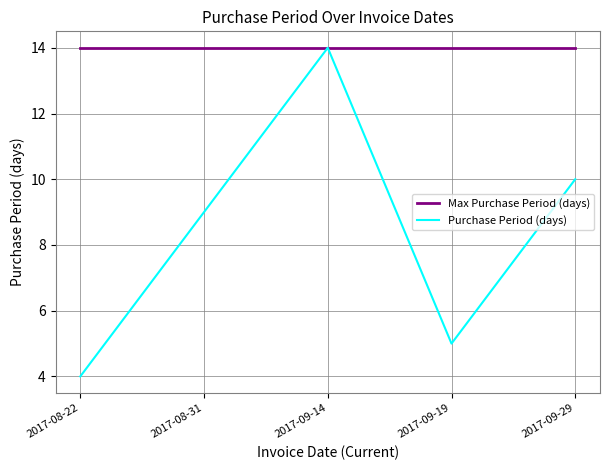

Is the value of Max Purchase Period (days) at 2017-09-14 greater than the value of Purchase Period (days) at 2017-08-22?

Yes